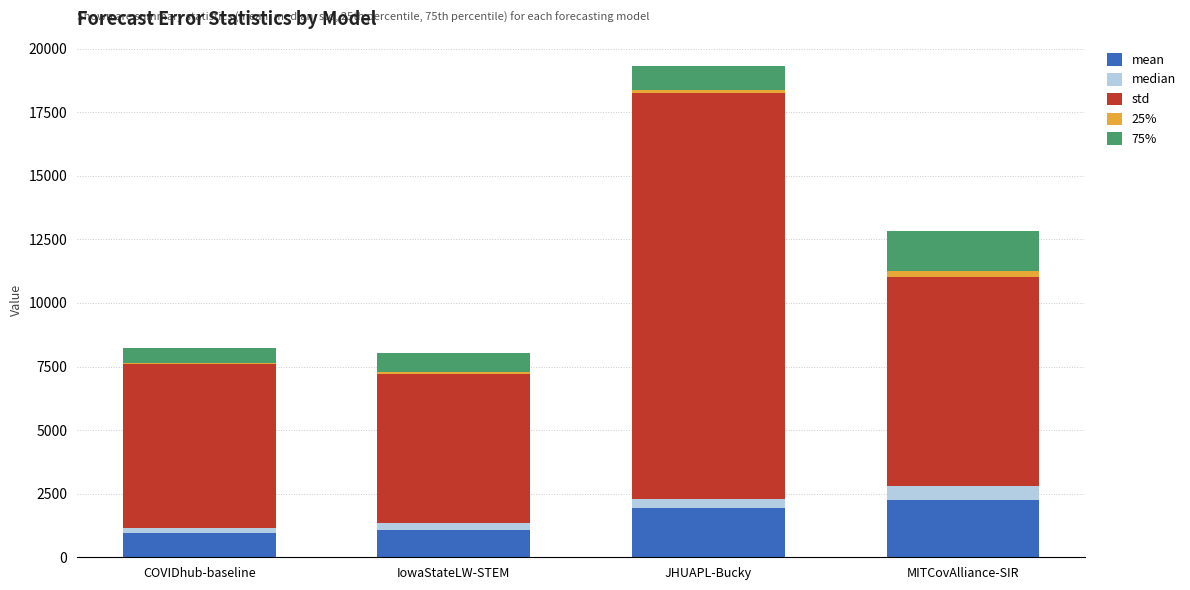

At which category is the sum across all series the highest?

JHUAPL-Bucky